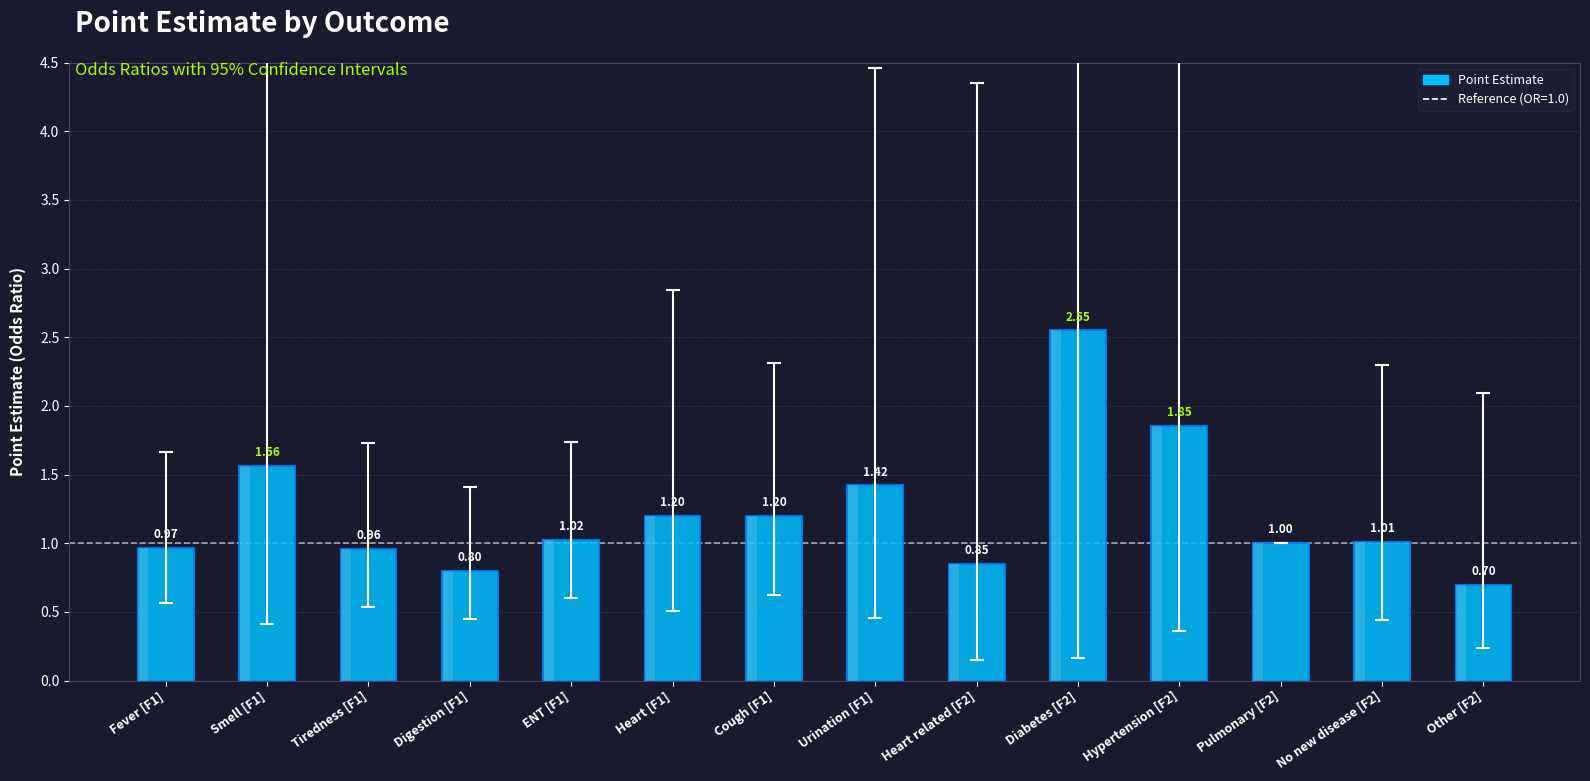

List the labels in order of value, smallest first.

Other [F2], Digestion [F1], Heart related [F2], Tiredness [F1], Fever [F1], Pulmonary [F2], No new disease [F2], ENT [F1], Heart [F1], Cough [F1], Urination [F1], Smell [F1], Hypertension [F2], Diabetes [F2]